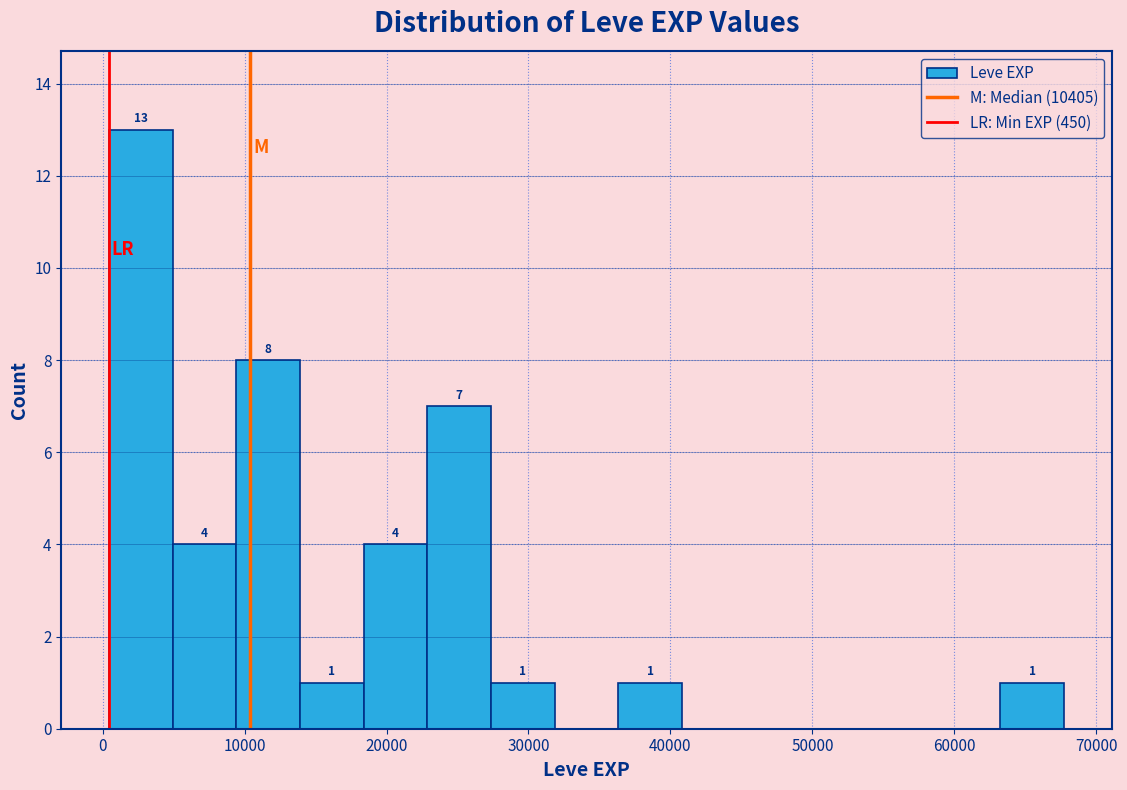

Which range on the x-axis has the tallest bar?

0 to 5000